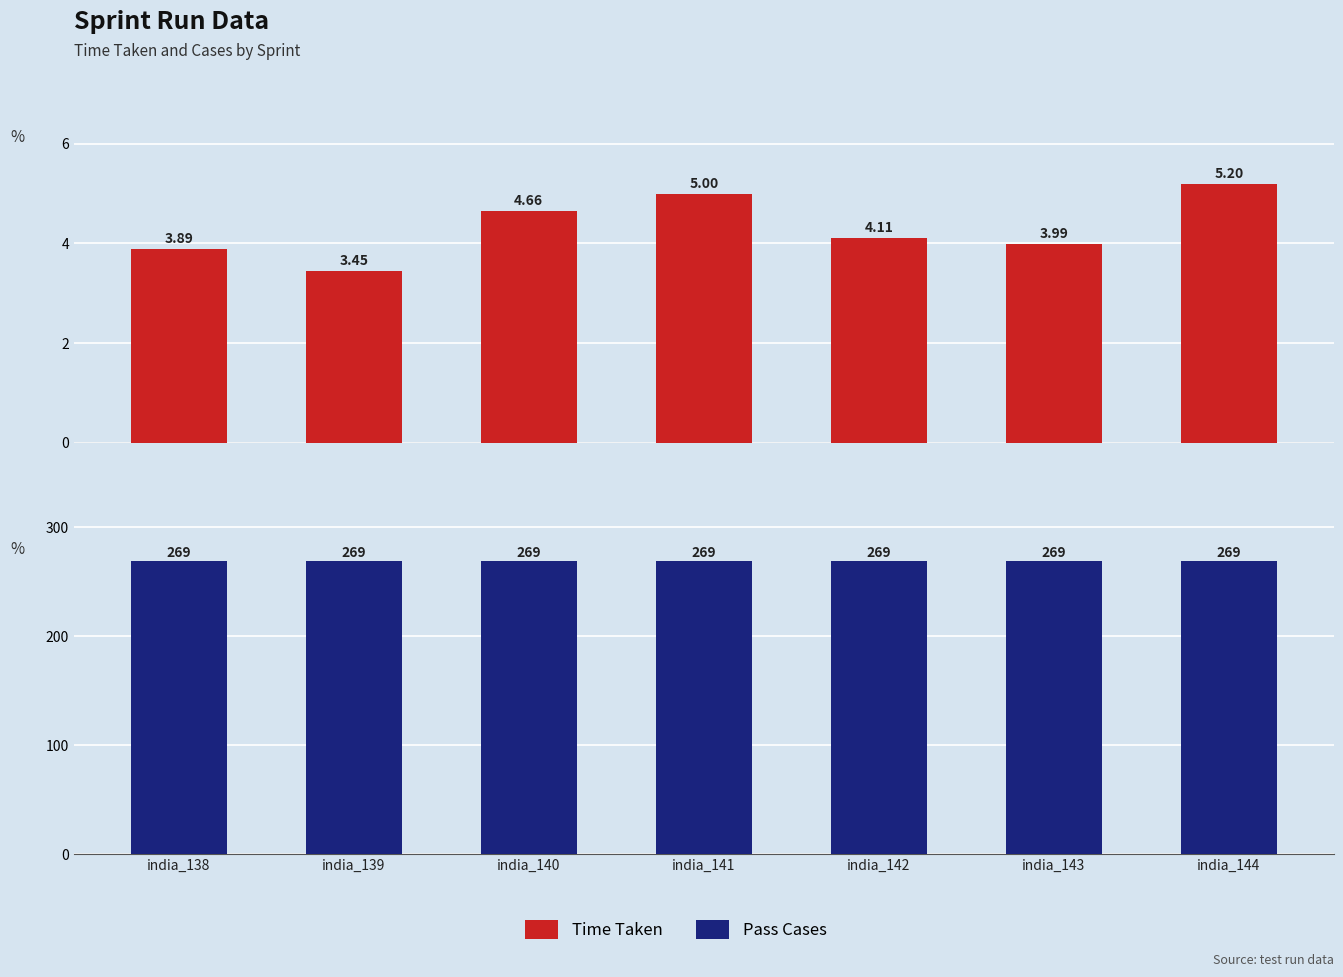

Reading left to right, extract all data points from this chart.

Time Taken: 3.9	3.5	4.7	5.0	4.1	4.0	5.2
Pass Cases: 269.0	269.0	269.0	269.0	269.0	269.0	269.0